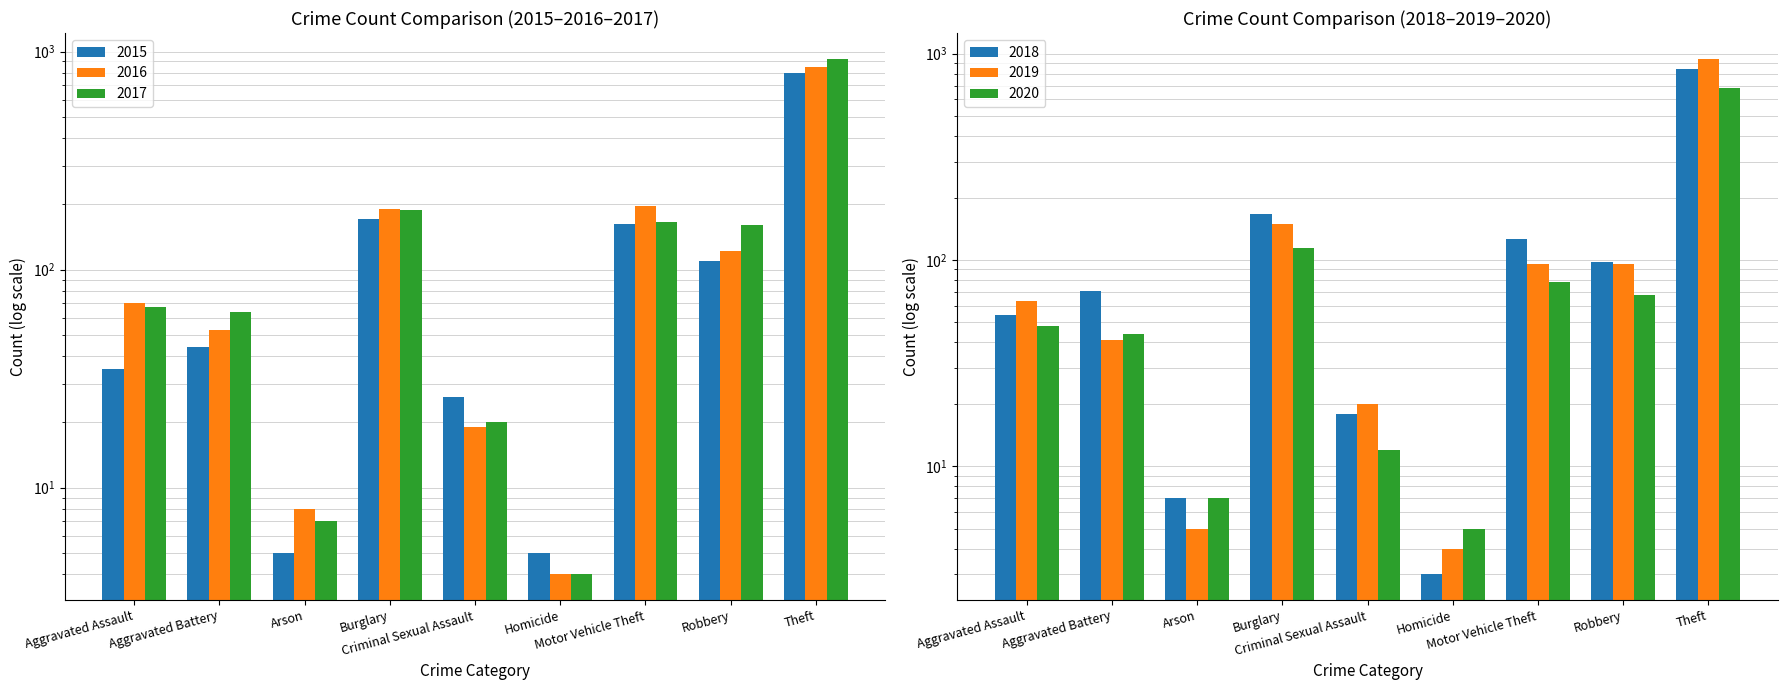

Which series has the largest range (max minus min)?

2017